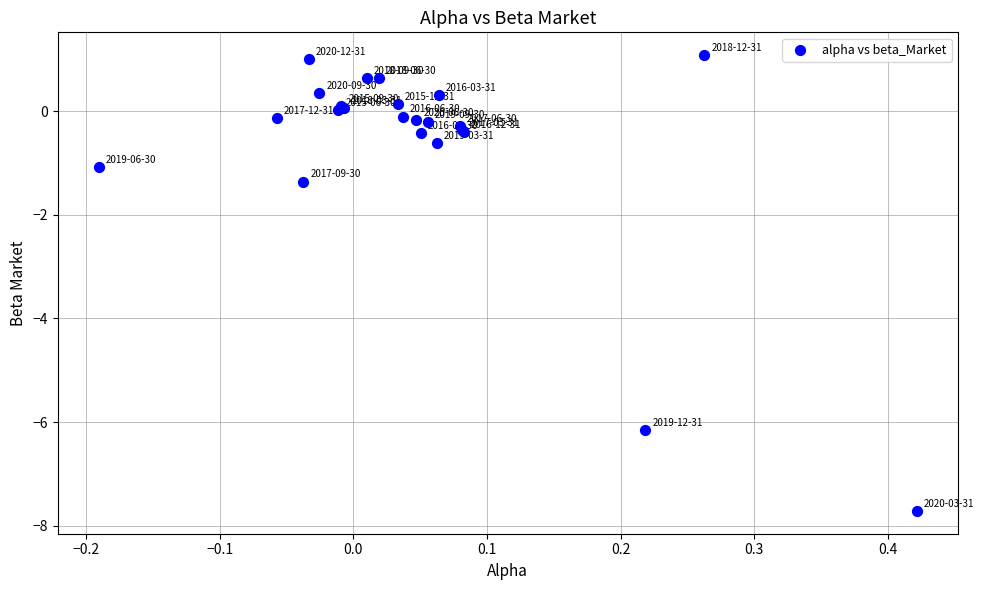

What Y value in the scatter plot is closest to -3?

-1.4